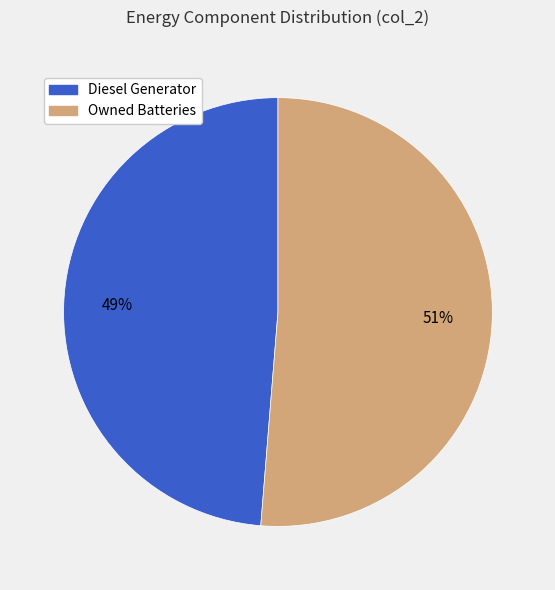

Count the number of slices in the pie.

2